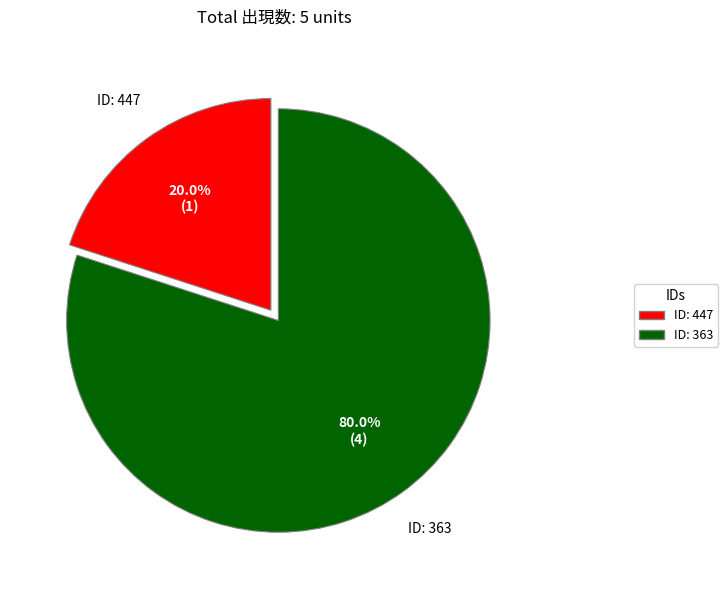

Is there a majority slice in this chart?

Yes